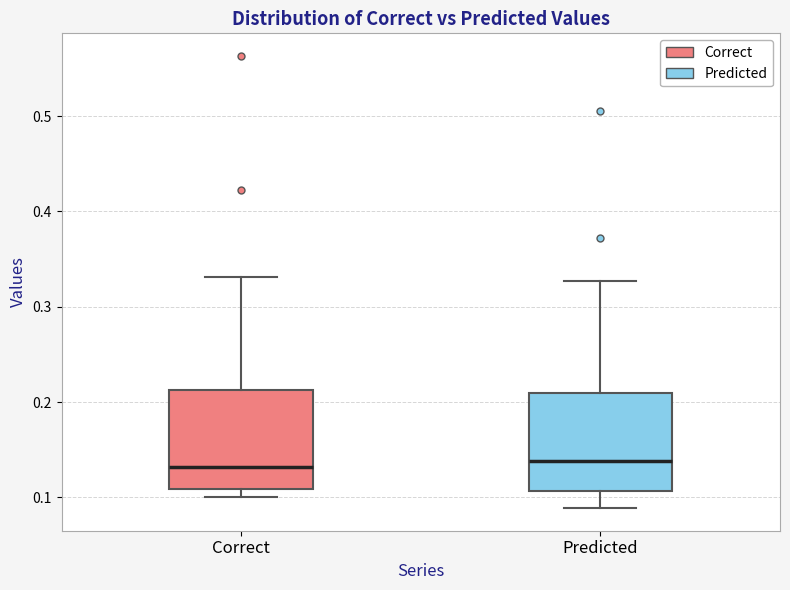

Where is the lower edge of the box for Predicted on the y-axis? The values are not printed on the chart, so give them approximately, as read against the axis.

0.11